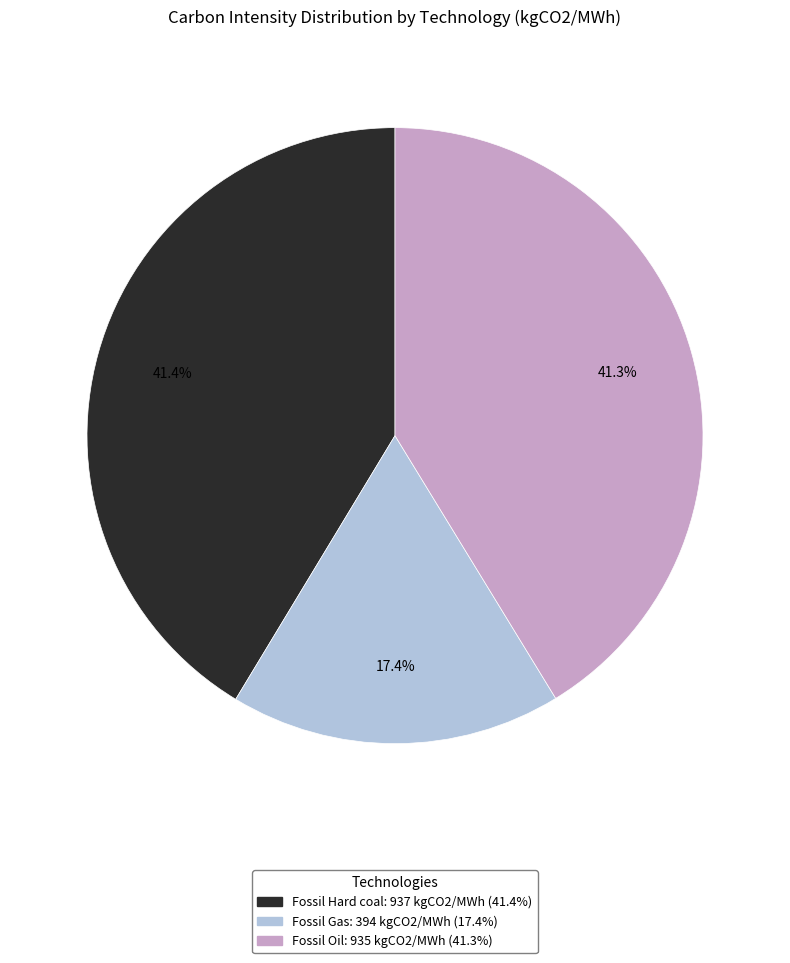

Is it true that Fossil Gas is 17% of the pie?

True